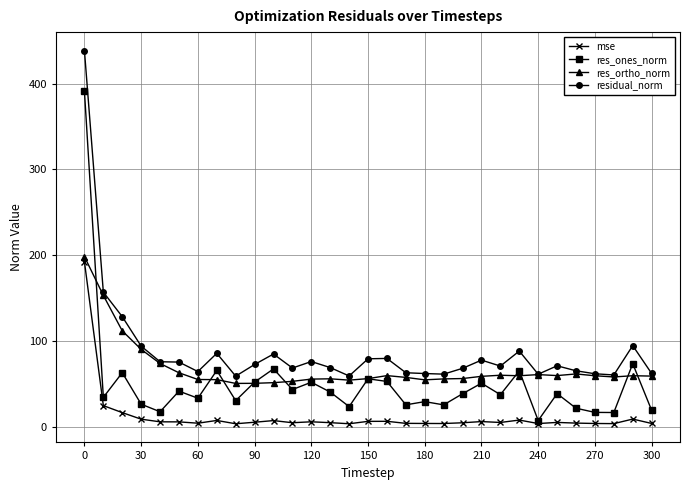

What is the sum of all res_ones_norm values?

1556.5